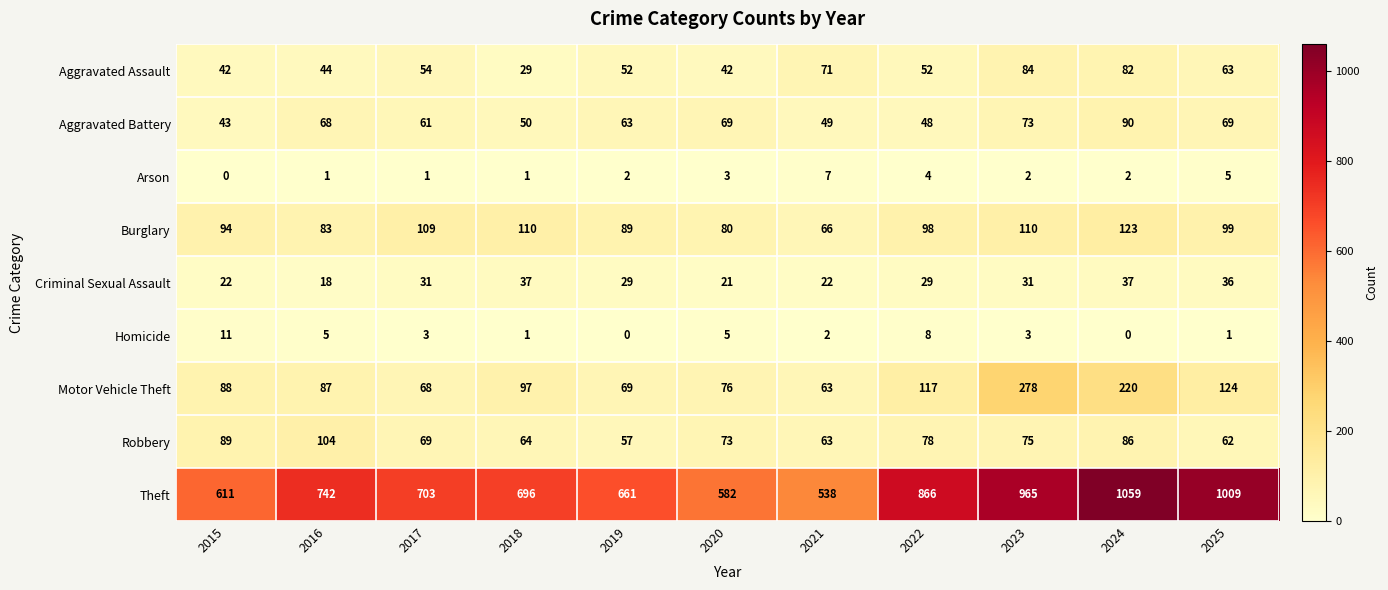

What is the difference between the Aggravated Battery values at 2020 and 2023?

4